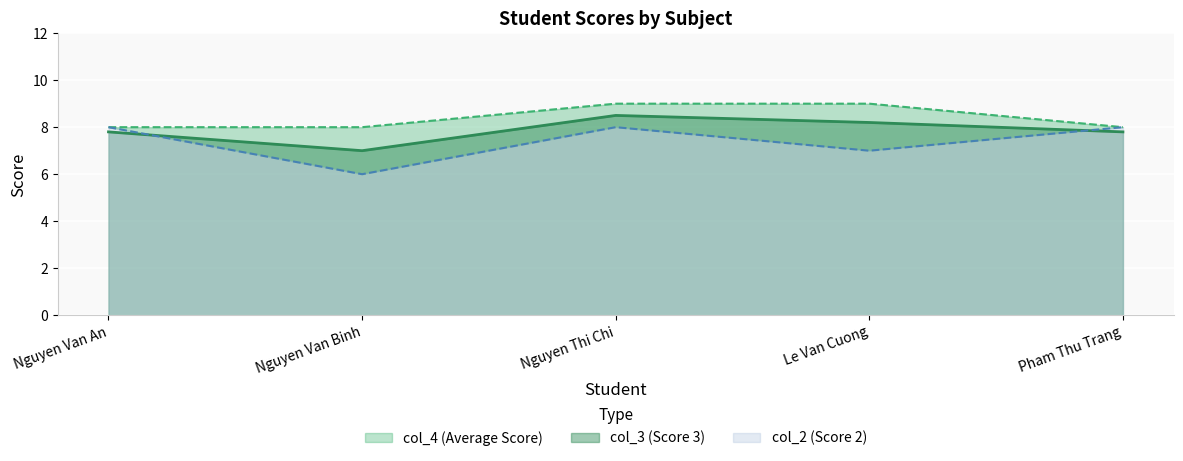

The col_2 series shows 13.0 at Nguyen Van An. True or false?

False